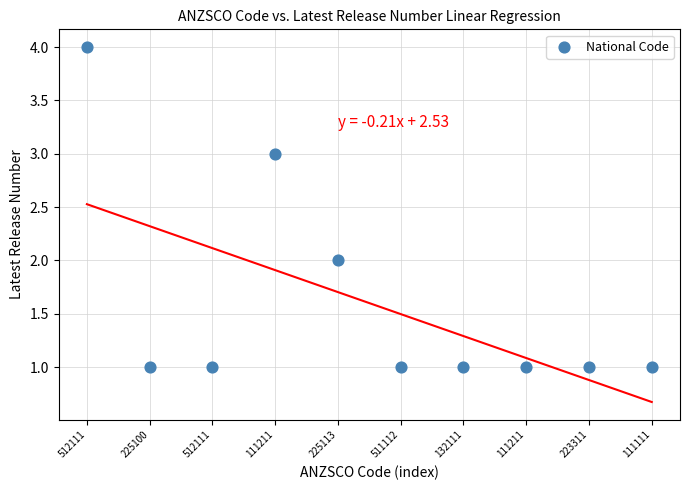

What is the range of Y values (max minus min)?

3